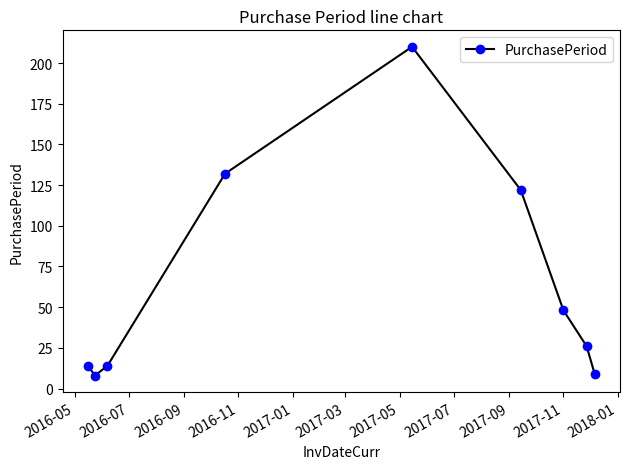

What is the average value?

65